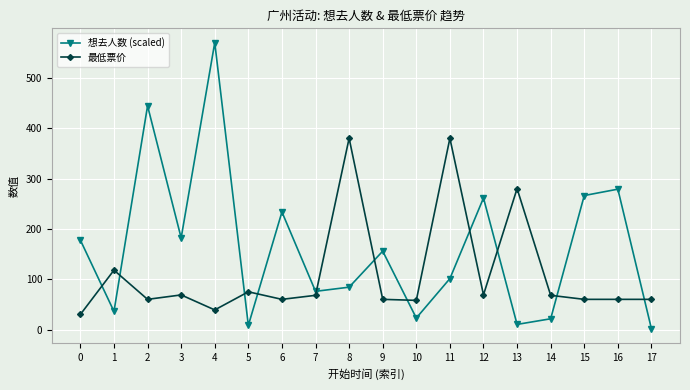

What is the total value across all series at 5?

83.3